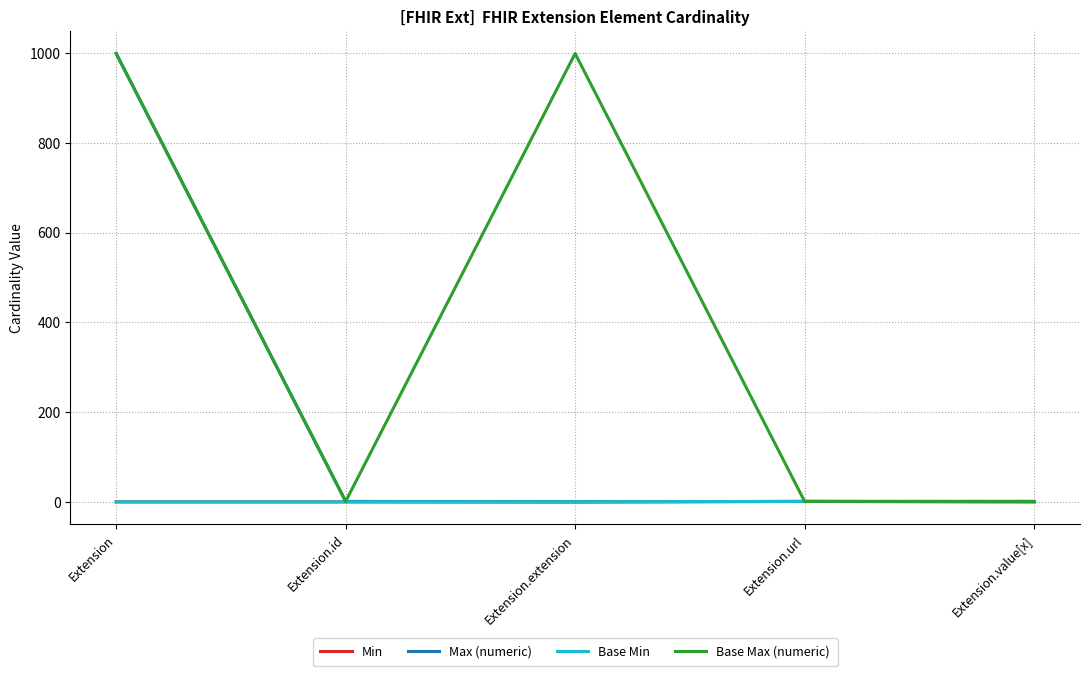

True or false: Base Min has a value of 0 at Extension.value[x].

True